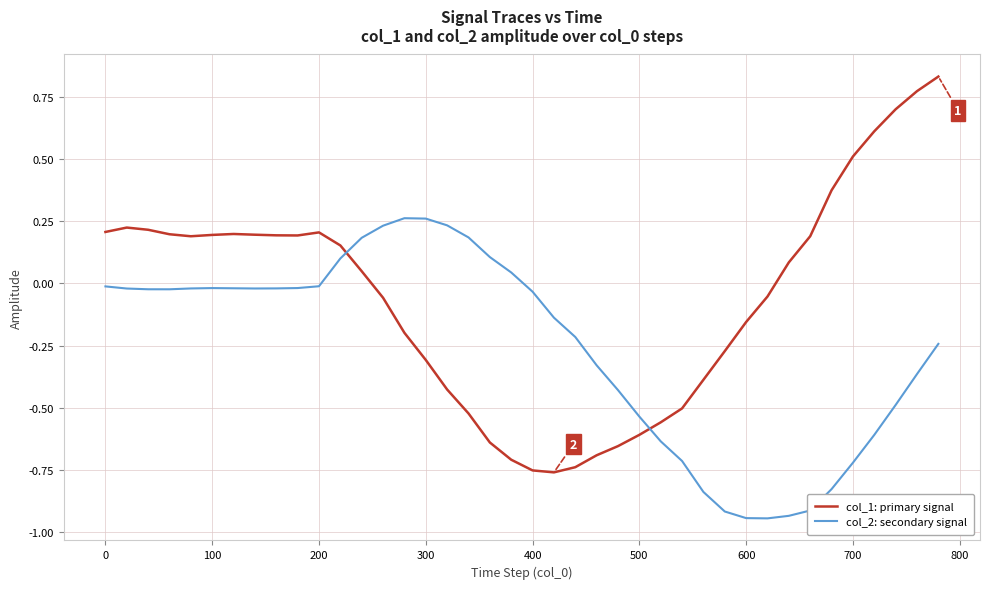

True or false: col_2: secondary signal and col_1: primary signal cross at least once.

True